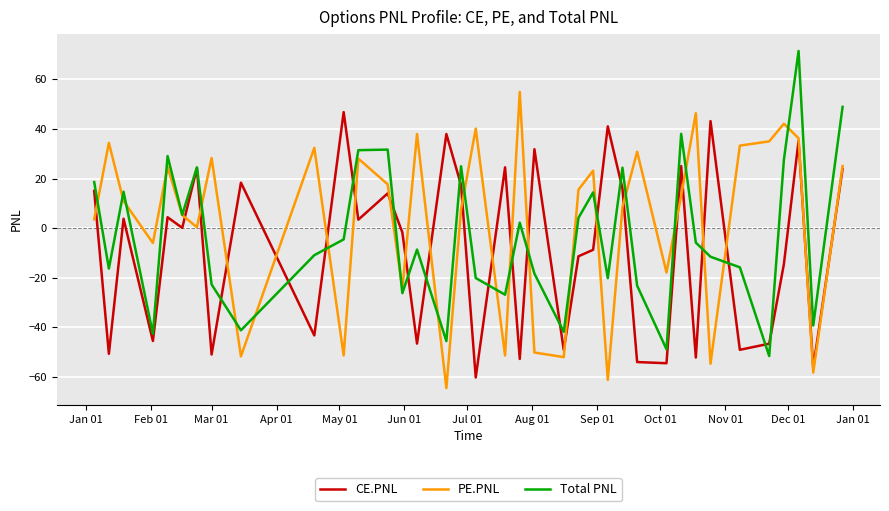

How many lines are shown in the chart?

3